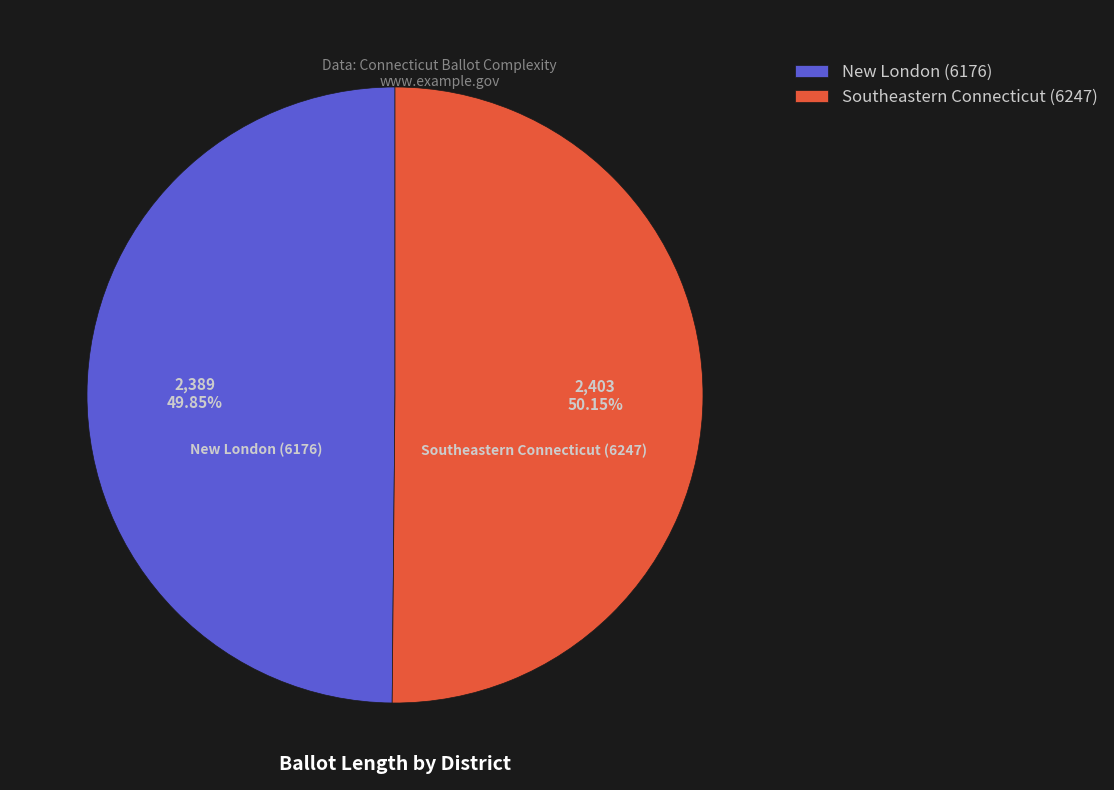

What is the ratio of the value at New London (6176) to the value at Southeastern Connecticut (6247)?

1.0